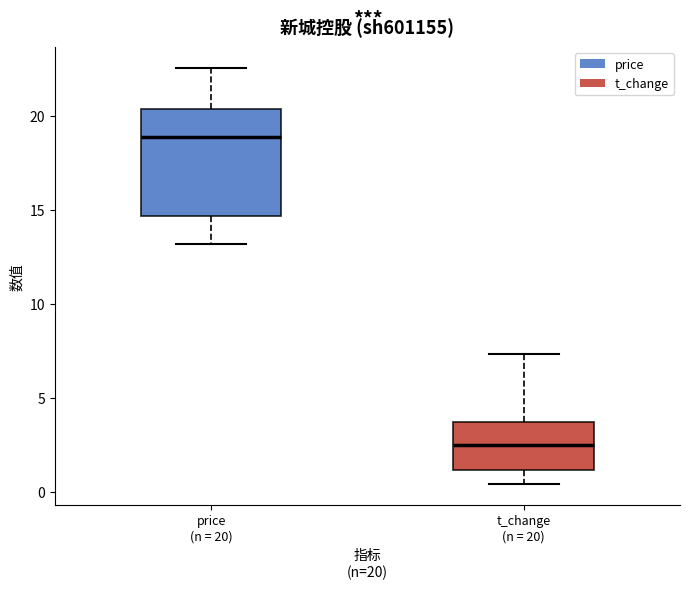

Reading left to right, read every box against the y-axis: the position of its median line, the range the box covers, and the ends of its whiskers. The values are not printed on the chart, so give them approximately, as read against the axis.

price (n = 20): median 19.0, box 14.5 to 20.5, whiskers 13.0 to 22.5
t_change (n = 20): median 2.5, box 1.0 to 3.5, whiskers 0.5 to 7.5